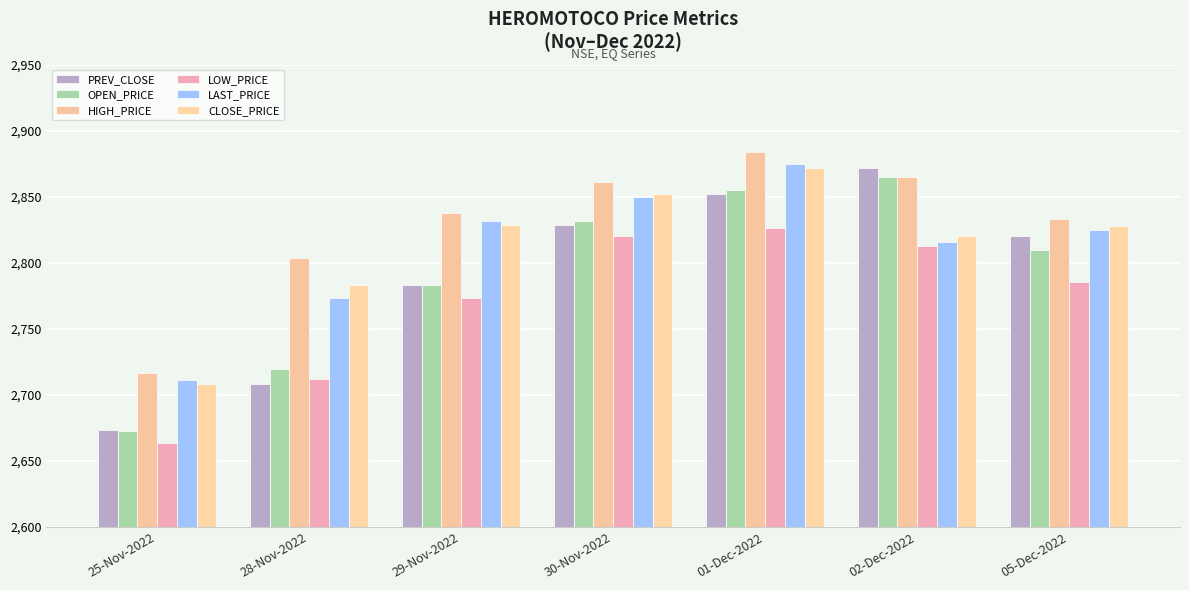

Reading left to right, list all the values displayed in this chart.

PREV_CLOSE: 2673.1	2708.2	2783.5	2828.2	2851.9	2871.8	2820.4
OPEN_PRICE: 2673.0	2719.9	2783.2	2831.9	2855.0	2865.0	2810.0
HIGH_PRICE: 2716.8	2804.0	2837.9	2861.0	2884.0	2865.0	2832.9
LOW_PRICE: 2663.5	2712.1	2773.1	2820.1	2826.6	2813.0	2785.7
LAST_PRICE: 2711.4	2773.1	2832.0	2850.1	2875.0	2816.1	2825.0
CLOSE_PRICE: 2708.2	2783.5	2828.2	2851.9	2871.8	2820.4	2827.7